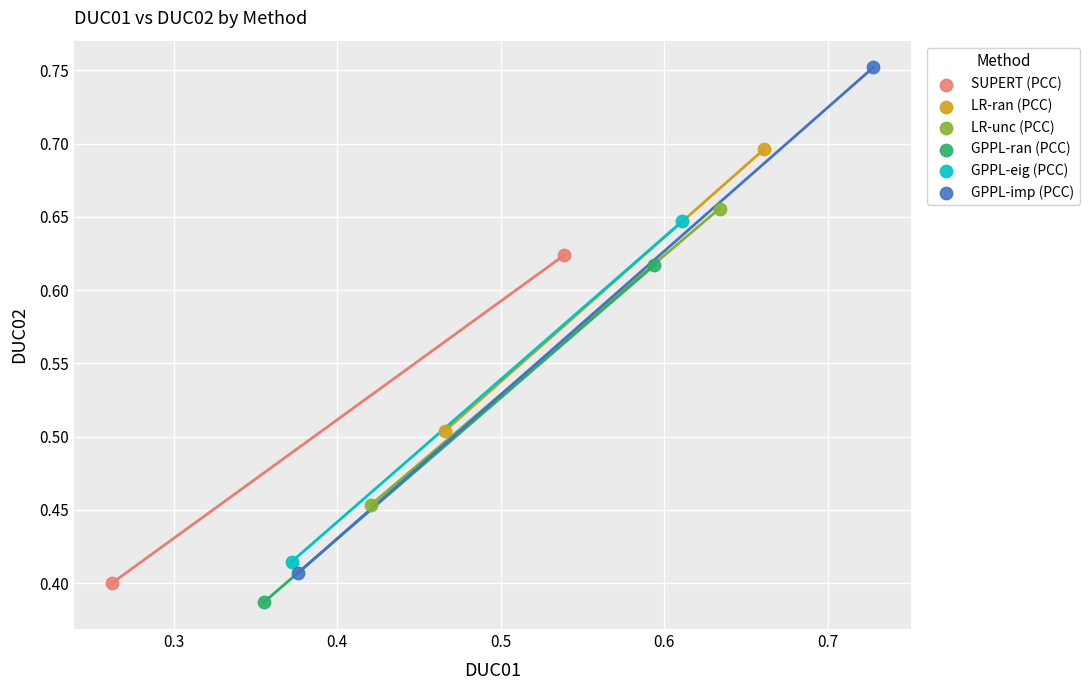

Which series contains the highest Y value?

GPPL-imp (PCC)